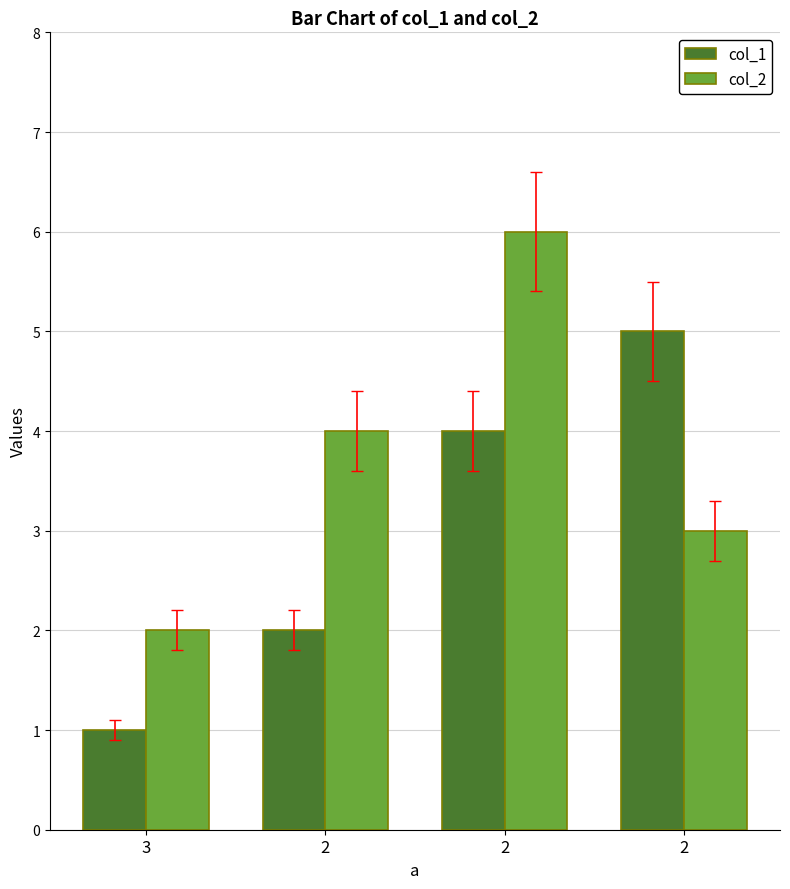

Count the number of categories in the chart.

4